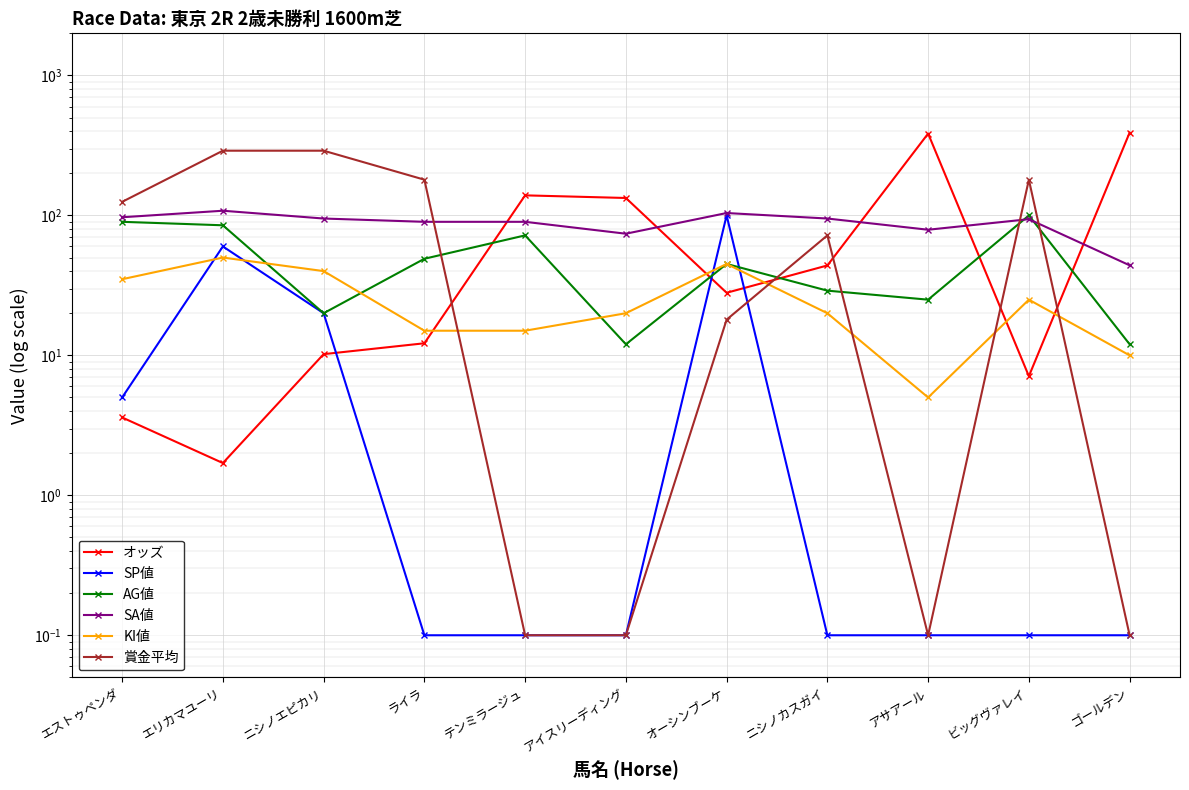

What is the minimum value shown in the chart?

0.1